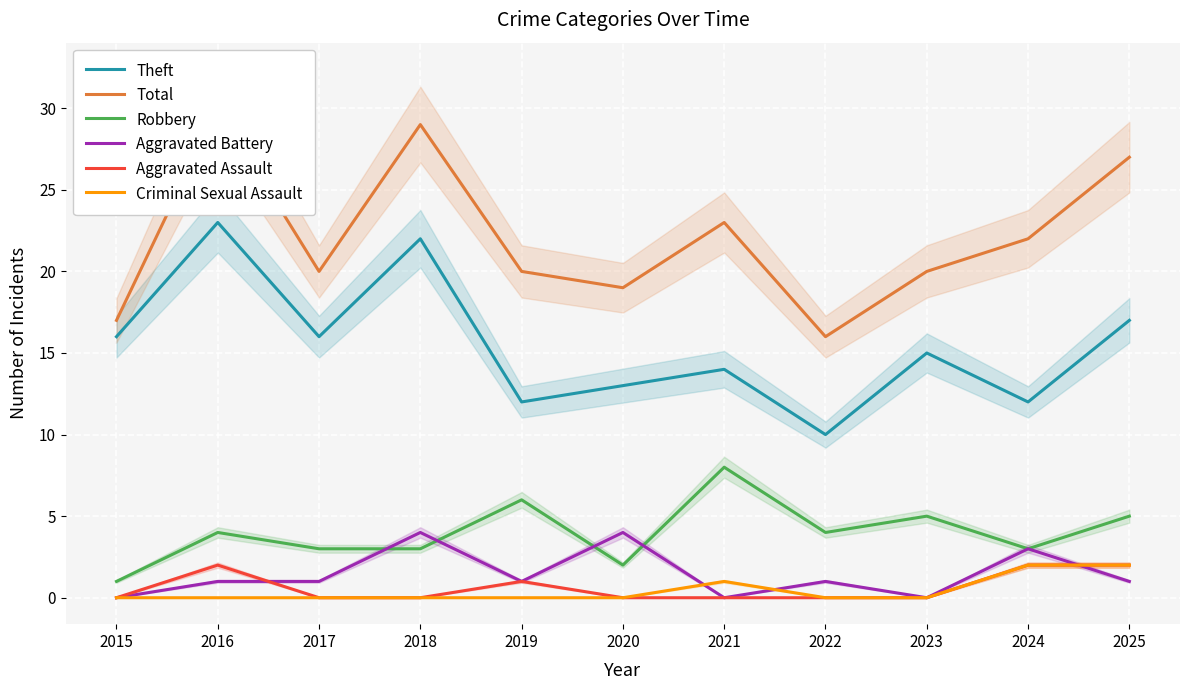

Between 2024 and 2022, which is larger?

2024